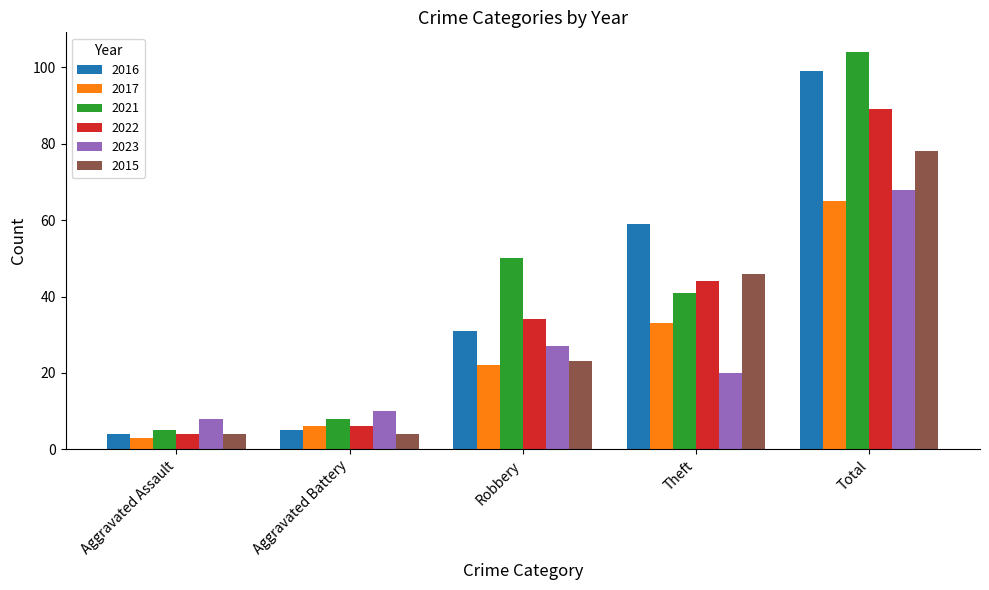

Are the bars grouped side by side (vs. stacked)?

Yes